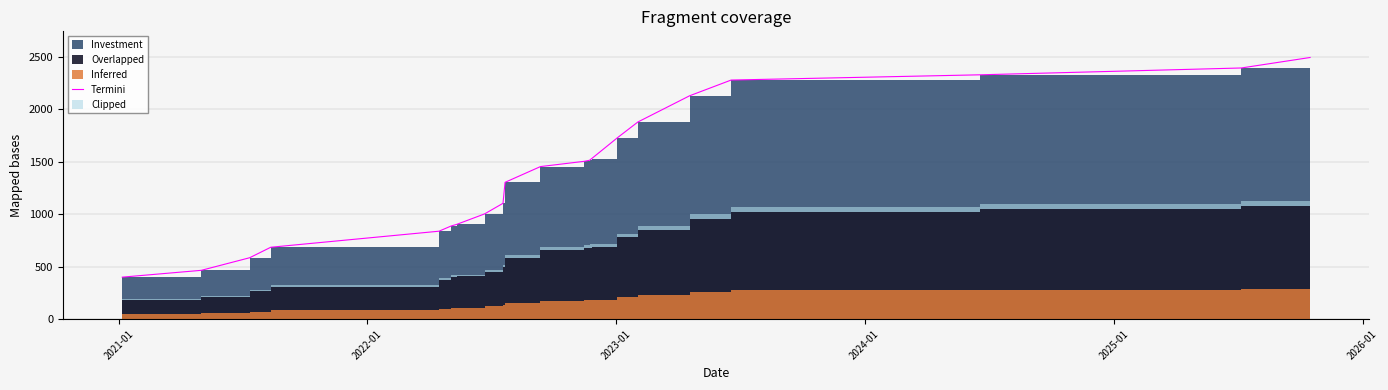

What is the label of the 18th point from the right?

2023-01